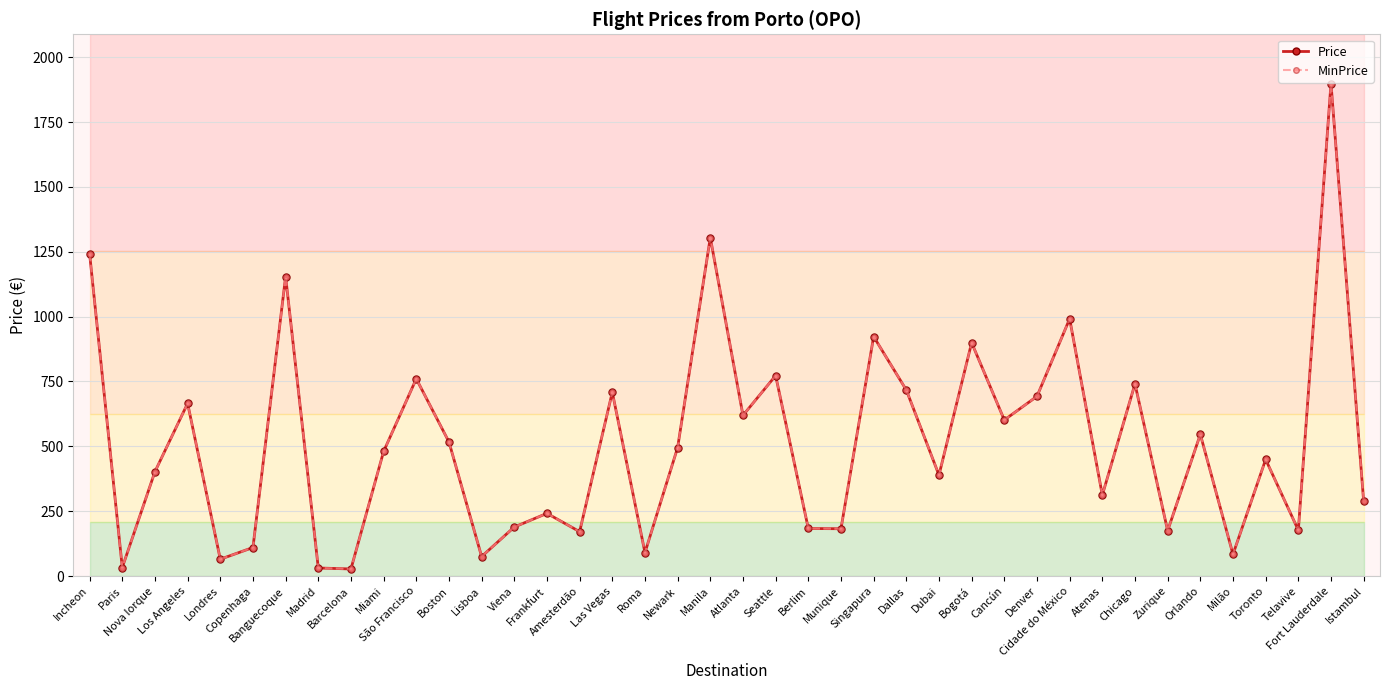

Is the value of Price at Newark greater than the value of MinPrice at Boston?

No